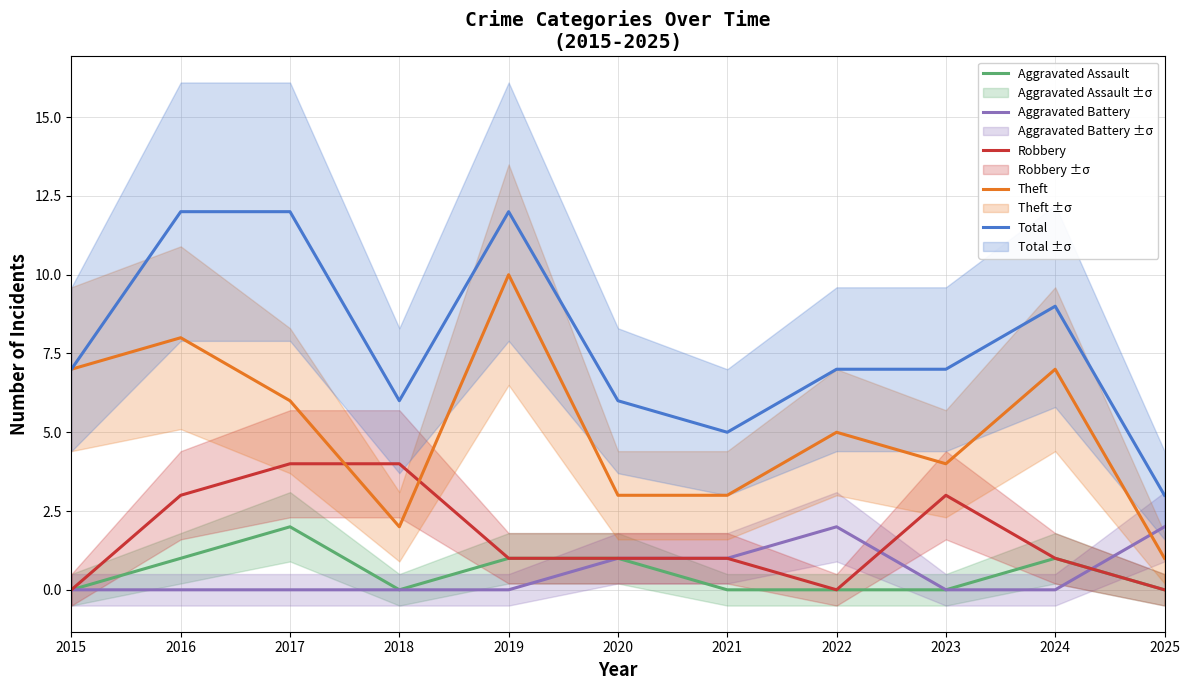

Reading left to right, transcribe all the data shown in this chart.

Aggravated Assault: 0	1	2	0	1	1	0	0	0	1	0
Aggravated Battery: 0	0	0	0	0	1	1	2	0	0	2
Robbery: 0	3	4	4	1	1	1	0	3	1	0
Theft: 7	8	6	2	10	3	3	5	4	7	1
Total: 7	12	12	6	12	6	5	7	7	9	3